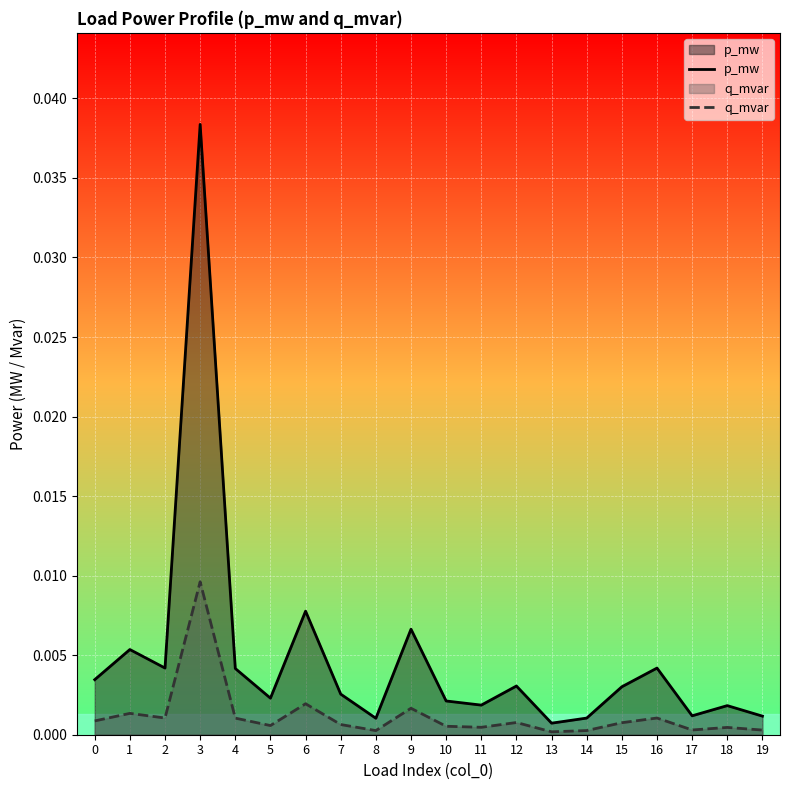

List the series in order of their peak value, highest first.

p_mw, q_mvar